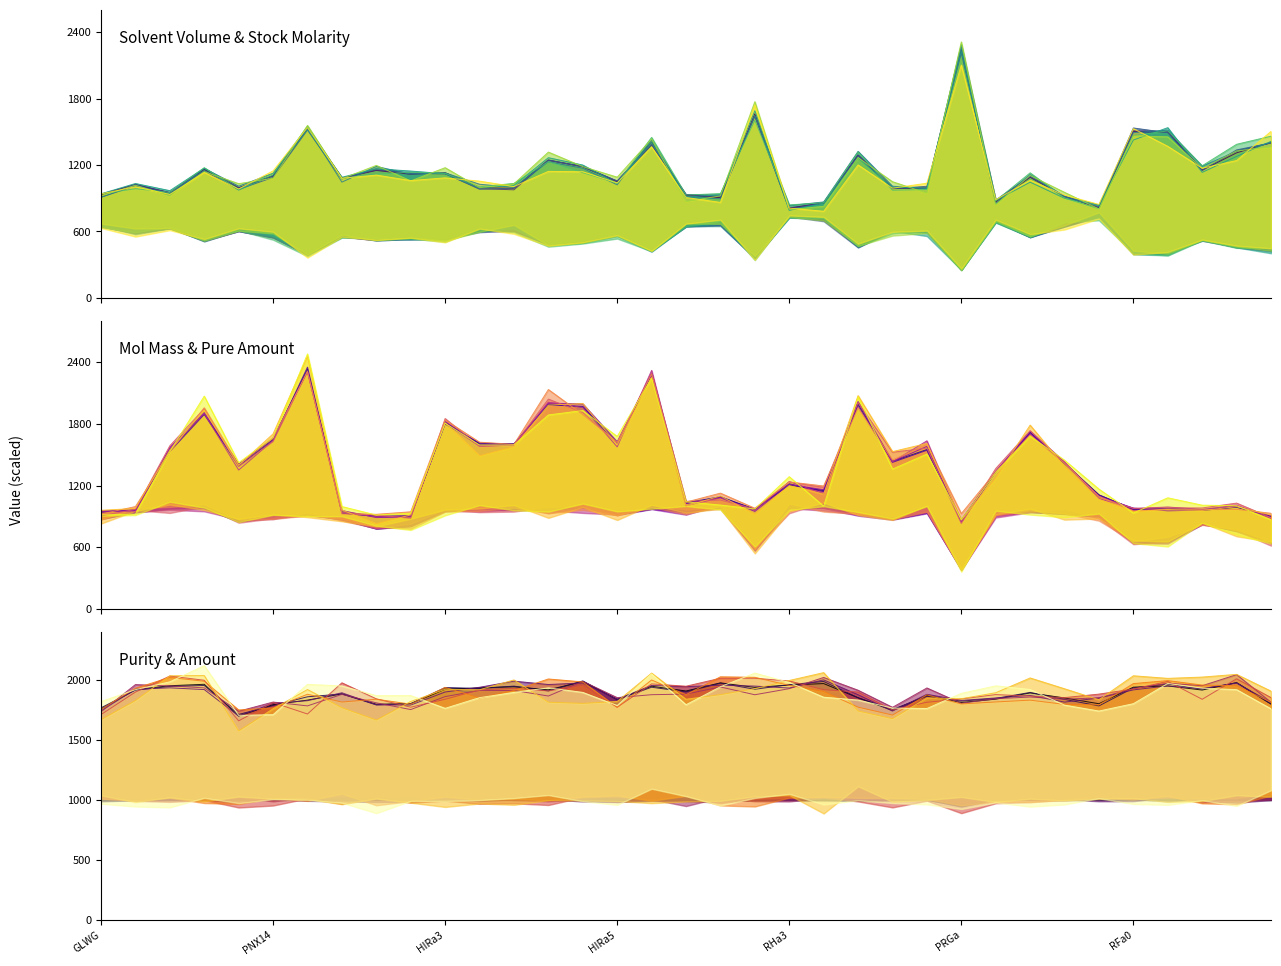

Reading left to right, what are all the values shown in this chart?

solvent_vol: 932.0	1020.1	630.6	517.4	604.7	544.3	392.9	1082.8	1151.3	1116.6	530.0	602.6	605.3	481.6	505.8	571.2	426.5	925.1	905.4	1663.0	812.8	856.3	465.5	608.6	604.0	2238.8	691.5	550.3	654.4	813.0	1502.1	1498.2	1154.2	1310.1	1402.4
stock_molarity: 2.1	2.0	3.2	3.9	3.3	3.7	5.1	1.9	1.7	1.8	3.8	3.3	3.3	4.2	4.0	3.5	4.7	2.2	2.2	1.2	2.5	2.3	4.3	3.3	3.3	0.8	2.9	3.6	3.1	2.5	1.3	1.3	1.7	1.5	1.4
pure_amount: 1.8	1.9	2.0	2.0	1.7	1.8	1.8	1.9	1.8	1.8	1.9	1.9	1.9	1.9	2.0	1.8	1.9	1.9	2.0	1.9	2.0	2.0	1.9	1.7	1.9	1.7	1.8	1.9	1.9	1.8	1.9	1.9	1.9	2.0	1.8
mol_mass: 943.1	941.1	1547.7	1898.1	1405.6	1647.9	2331.7	870.0	780.9	806.9	1813.1	1604.7	1605.8	1991.3	1963.2	1608.8	2283.5	1031.2	1091.2	582.7	1204.5	1150.3	1989.3	1434.5	1549.7	384.4	1330.4	1719.0	1413.5	1108.2	645.8	650.8	830.0	754.9	641.8
purity: 87.9	96.0	97.6	98.2	85.0	89.7	91.6	94.2	89.9	90.1	96.1	96.7	97.2	95.9	99.3	91.9	97.4	95.4	98.8	96.9	97.9	98.5	92.6	87.3	93.6	90.6	92.0	94.6	92.5	90.1	97.0	97.5	95.8	98.9	90.0
amount: 2.0	2.0	2.0	2.0	2.0	2.0	2.0	2.0	2.0	2.0	2.0	2.0	2.0	2.0	2.0	2.0	2.0	2.0	2.0	2.0	2.0	2.0	2.0	2.0	2.0	1.9	2.0	2.0	2.0	2.0	2.0	2.0	2.0	2.0	2.0